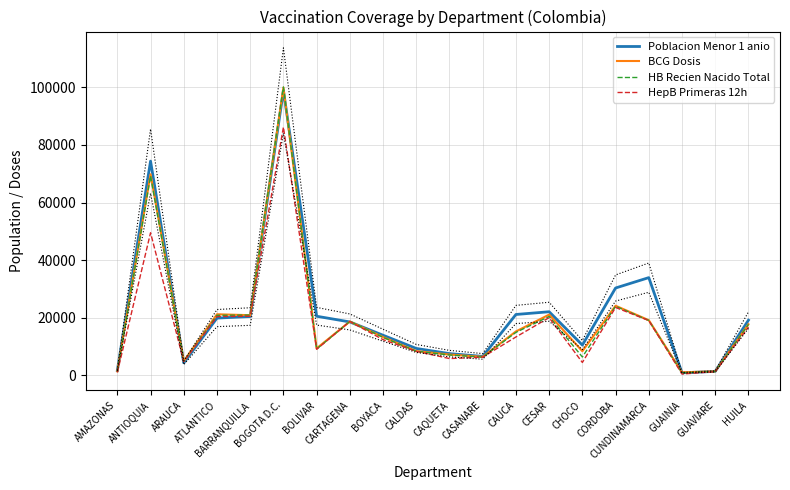

What is the sum of the BCG Dosis values at BARRANQUILLA and CORDOBA?

44960